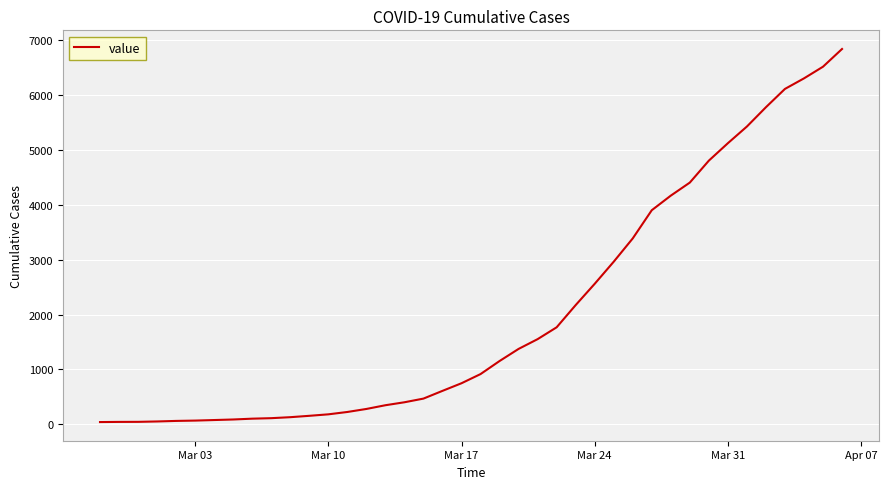

Does the chart display data point markers on the line(s)?

No